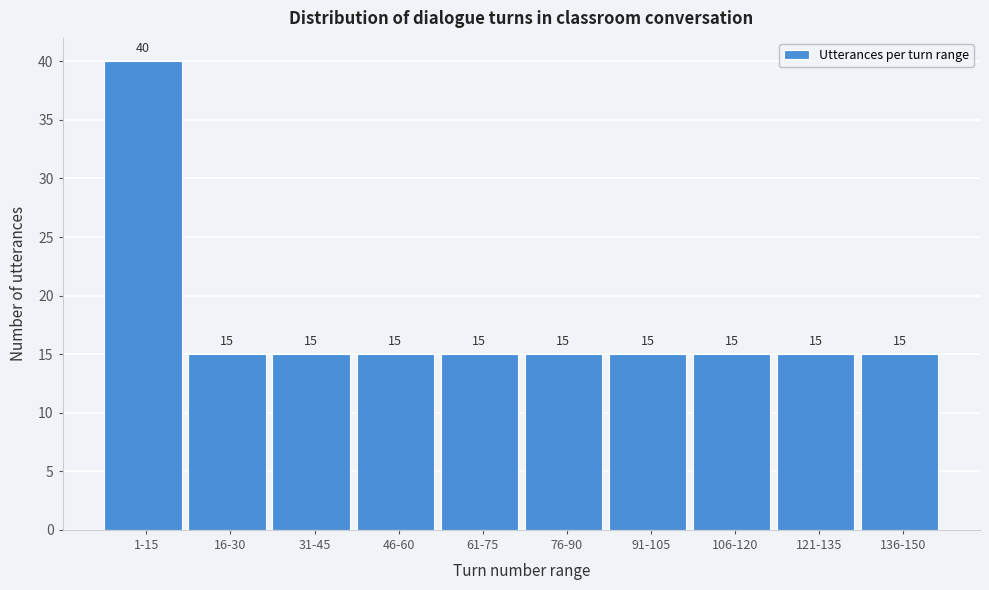

Reading left to right, what are all the values shown in this chart?

1-15=40	16-30=15	31-45=15	46-60=15	61-75=15	76-90=15	91-105=15	106-120=15	121-135=15	136-150=15